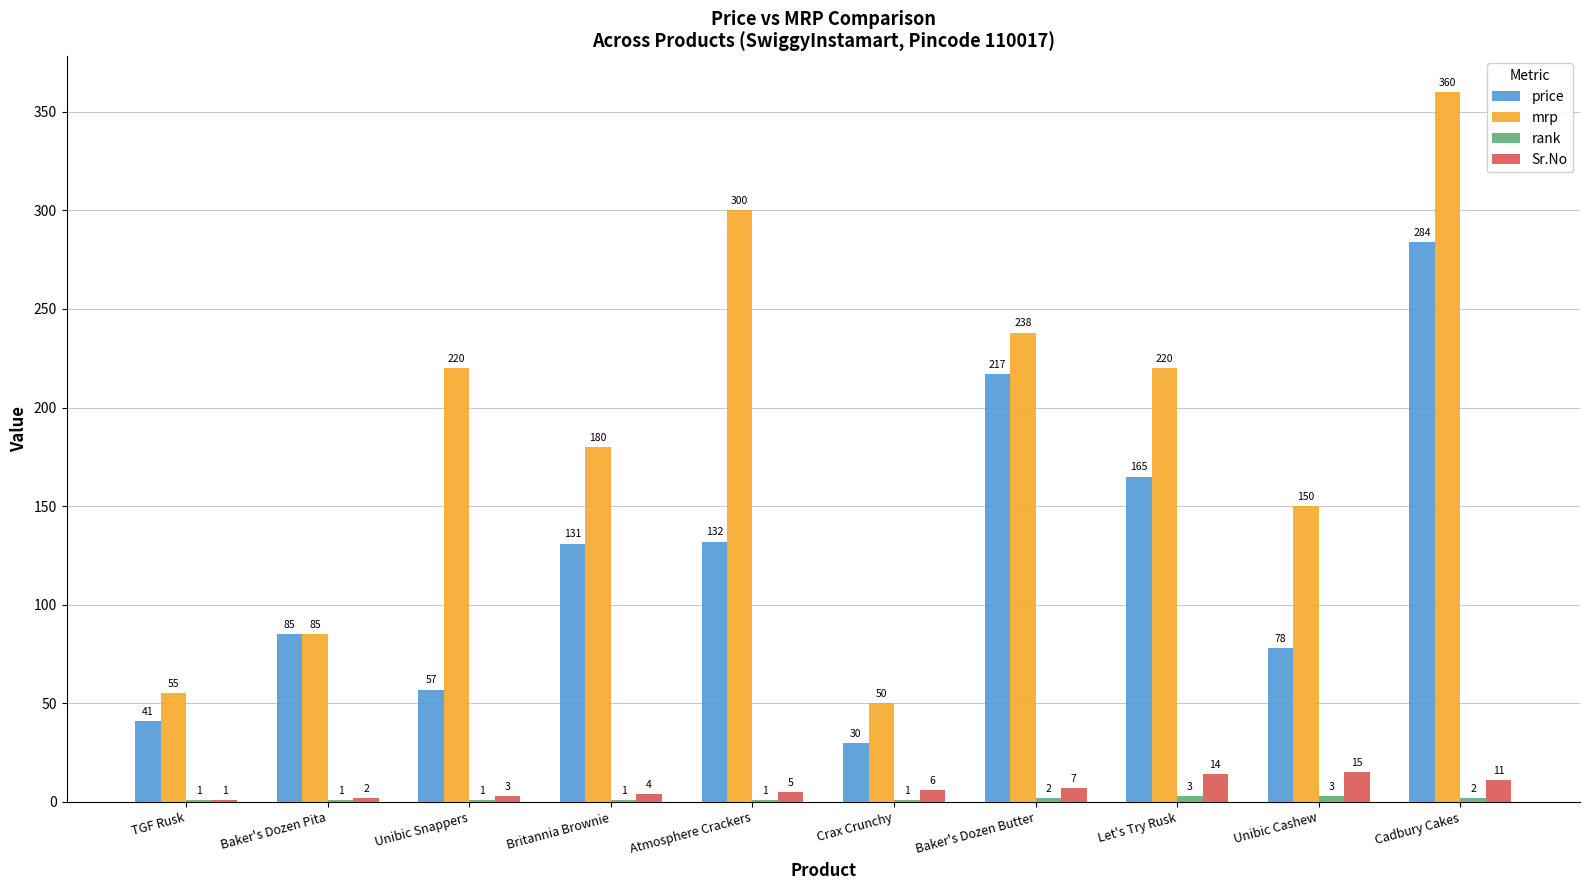

At which category is the sum across all series the highest?

Cadbury Cakes